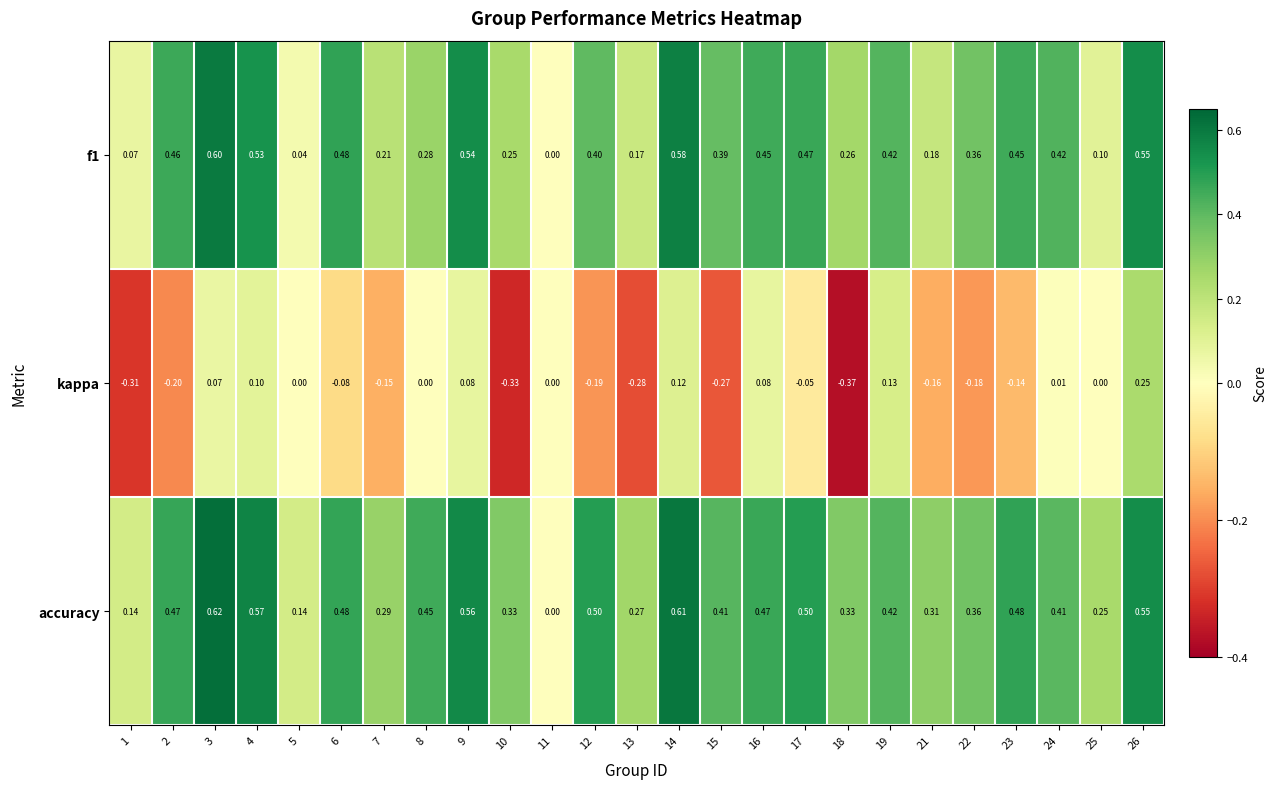

Which series has the largest total across all categories?

accuracy